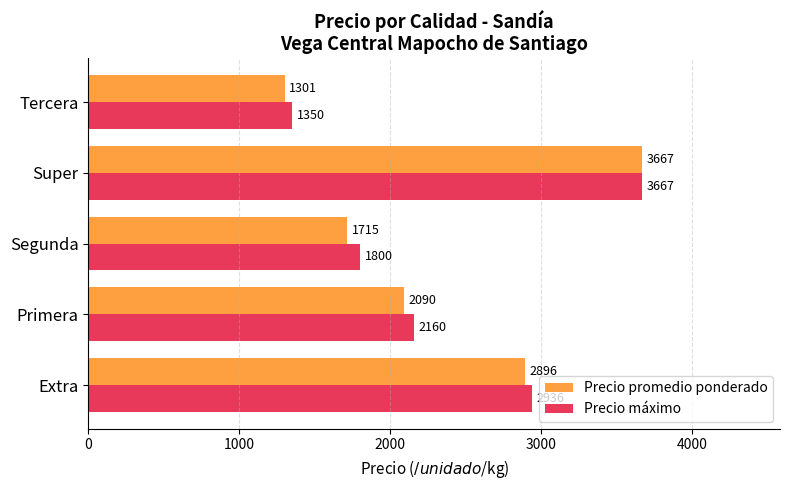

What is the maximum value for Precio promedio ponderado?

3666.7